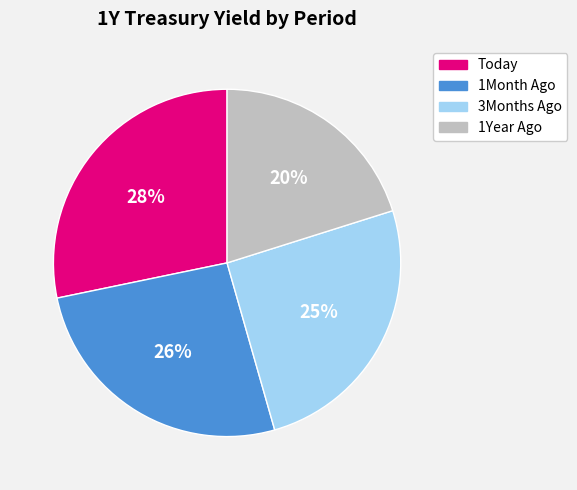

The 1Year Ago slice represents 35% of the pie. True or false?

False